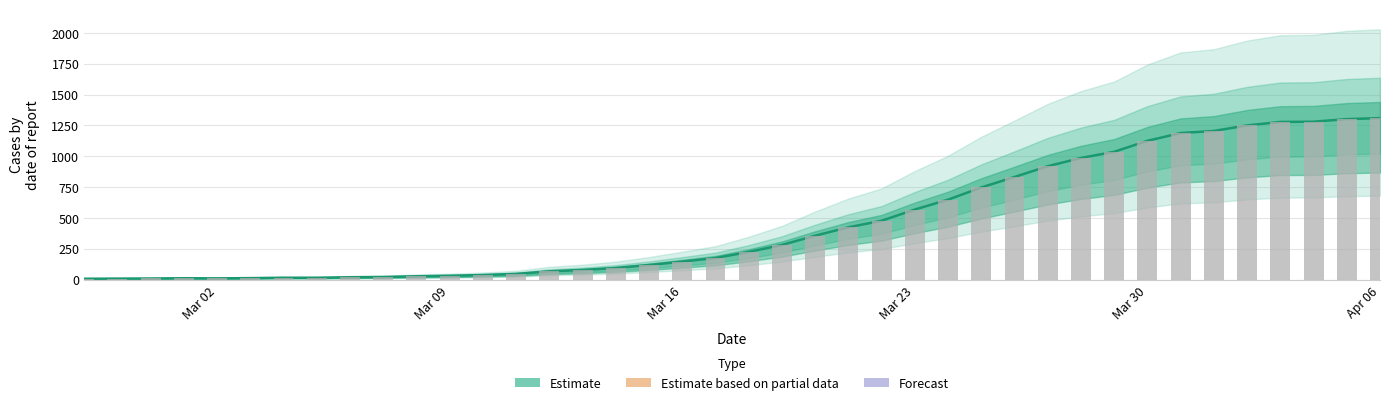

Approximately how many times larger is the value at 2020-03-19 compared to 2020-03-04?

18.7